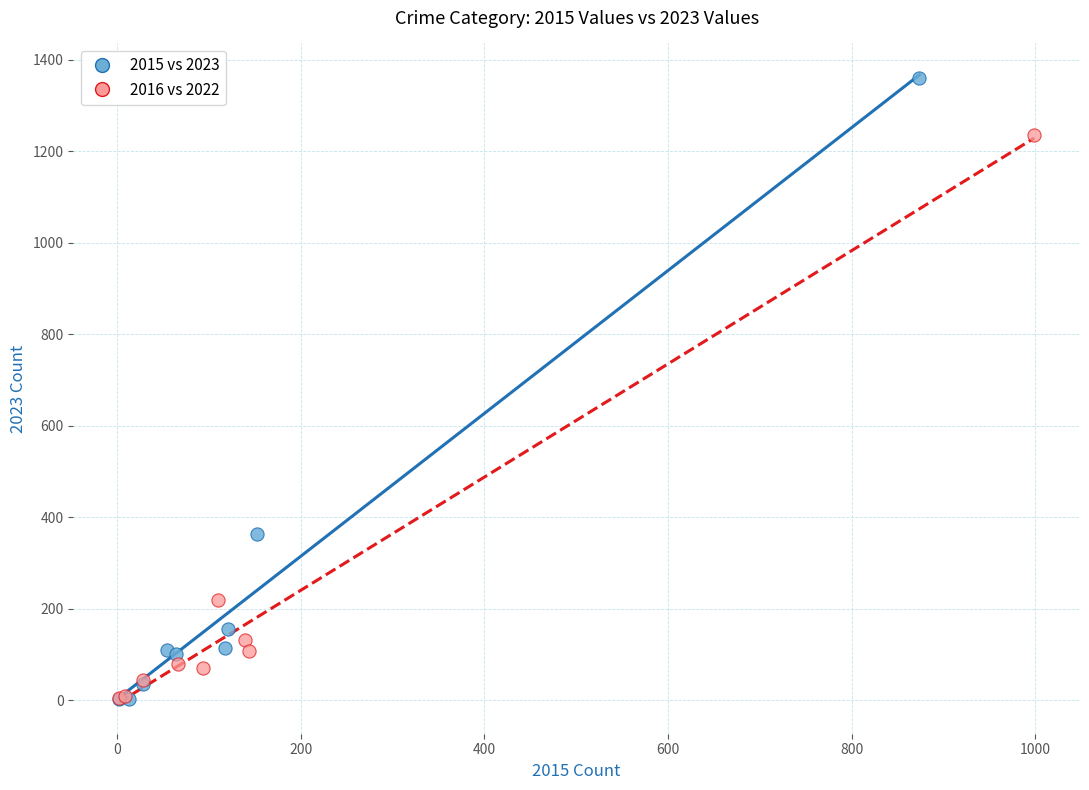

Which series has the largest Y range (max minus min)?

2015 vs 2023